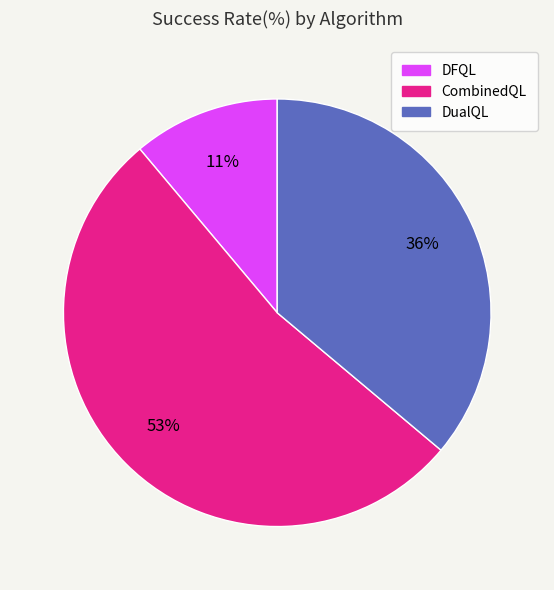

How many slices are in this pie chart?

3